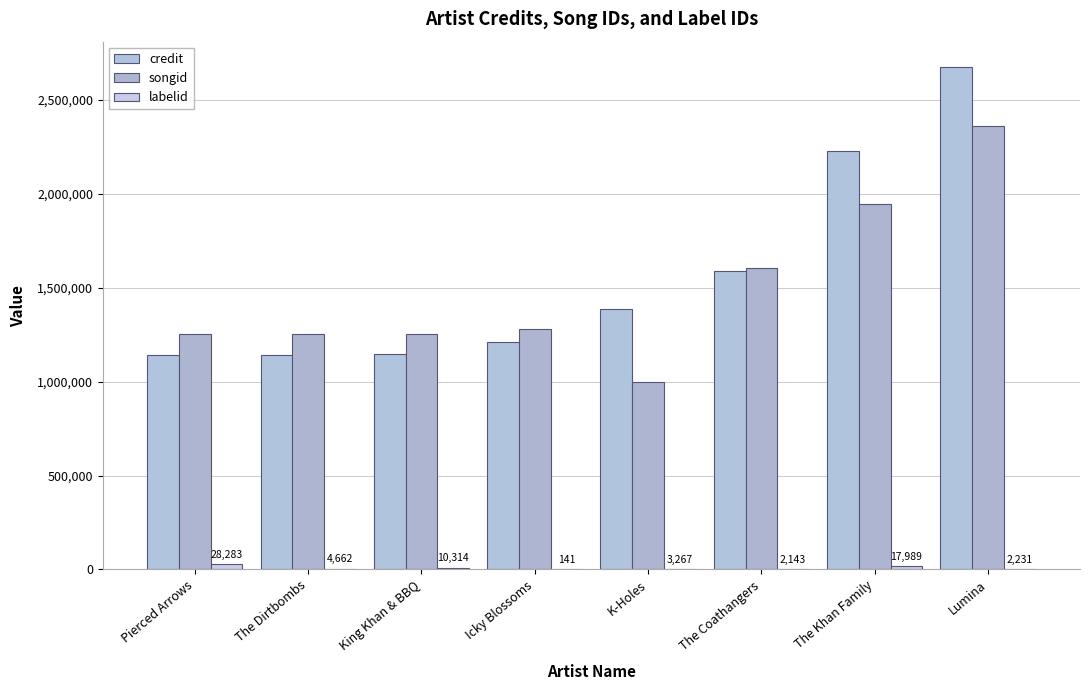

At which label does songid reach its minimum?

K-Holes